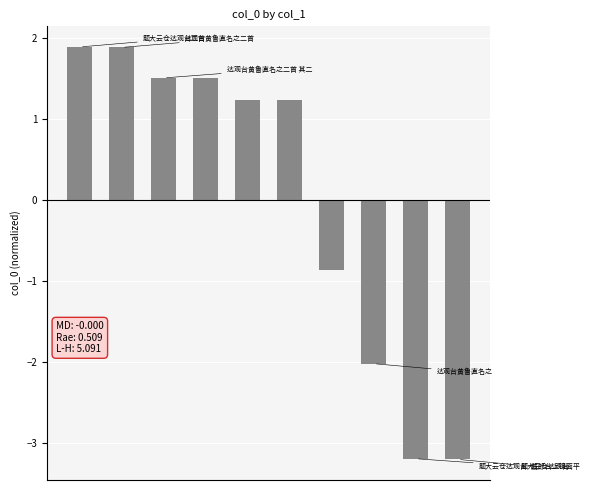

What is the maximum value shown in the chart?

1.9